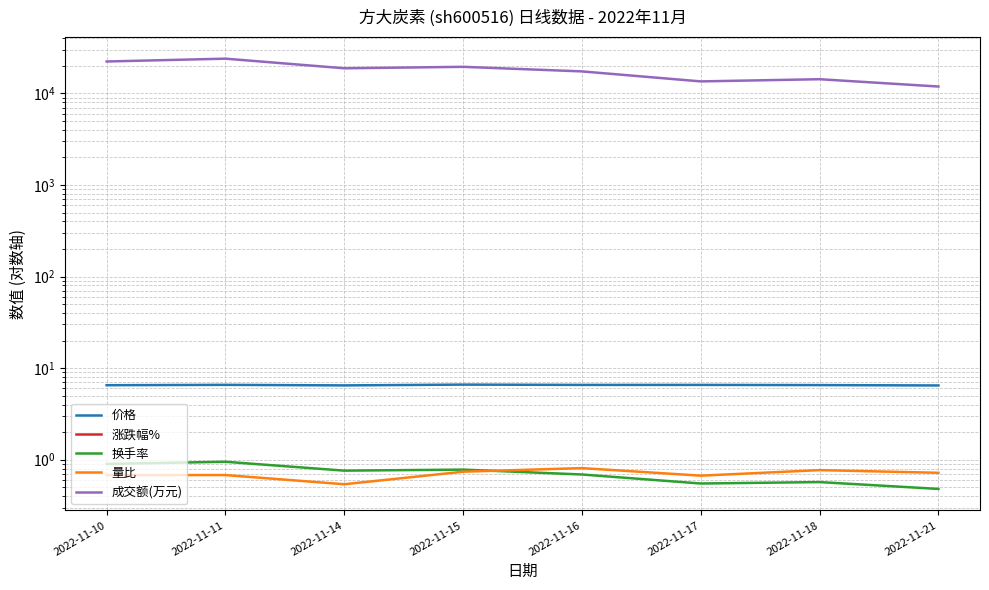

Is the value of 换手率 at 2022-11-15 greater than the value of 成交额(万元) at 2022-11-18?

No